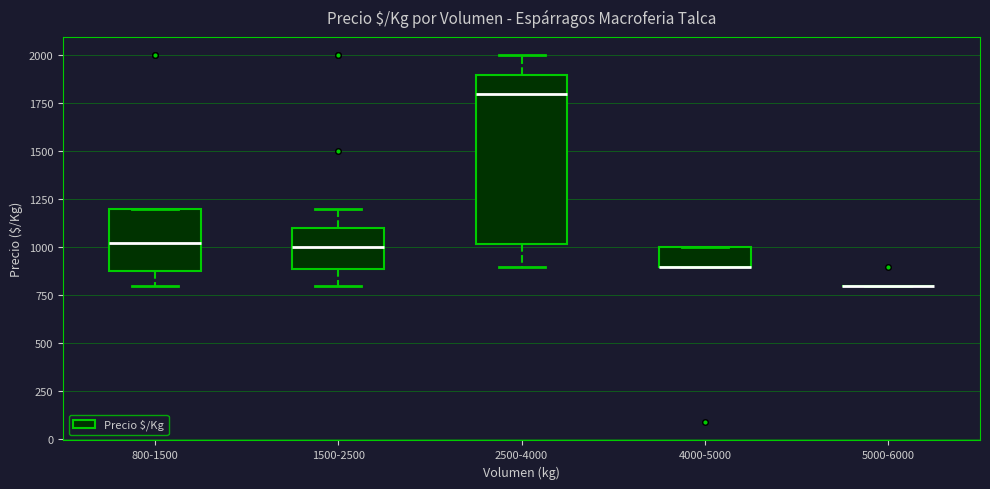

Comparing the boxes themselves (not the whiskers), which one is the tallest?

2500-4000